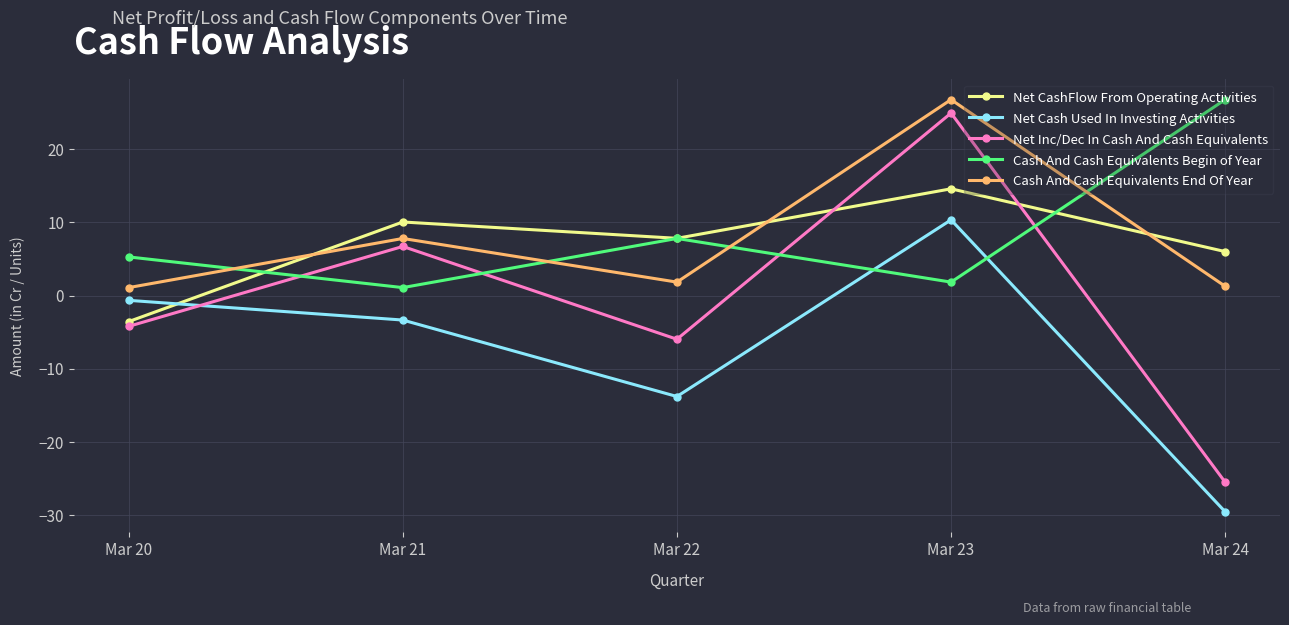

Rank the categories by Net Cash Used In Investing Activities value from lowest to highest.

Mar 24, Mar 22, Mar 21, Mar 20, Mar 23